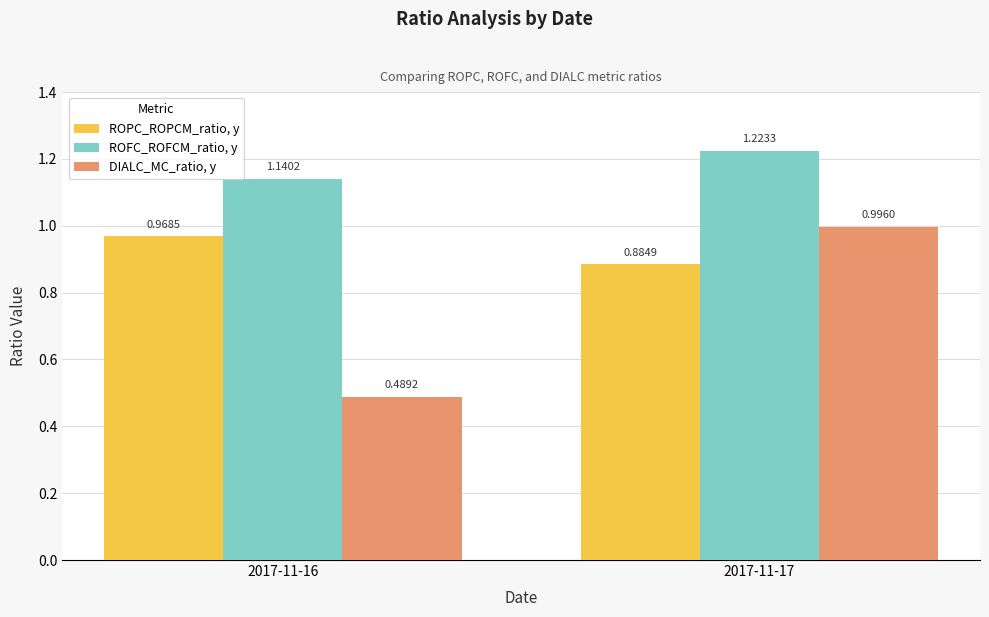

Are the bars horizontal?

No